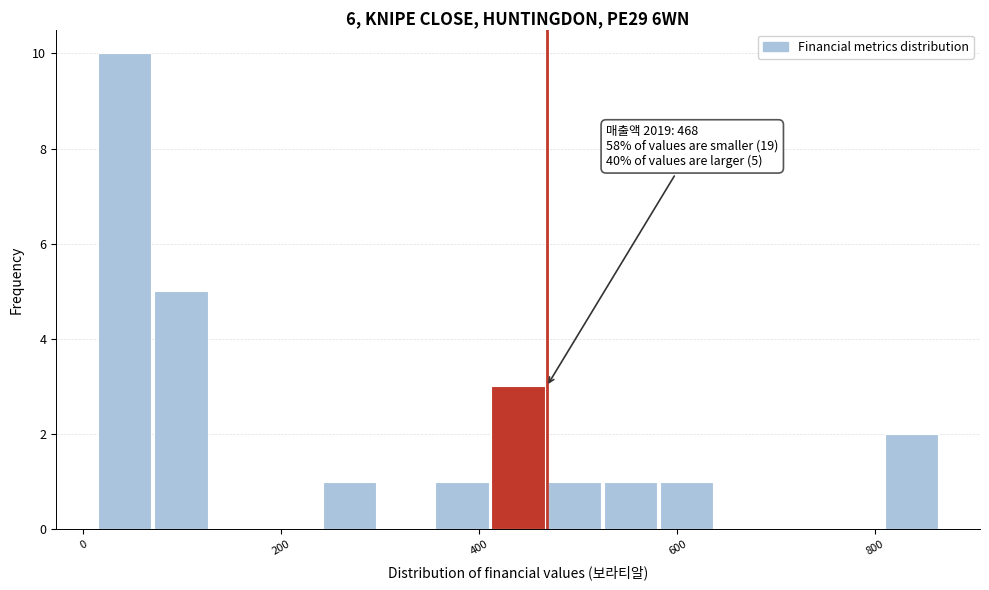

Around what value on the x-axis is the tallest bar? Give the approximate position of its centre, as read against the axis.

40